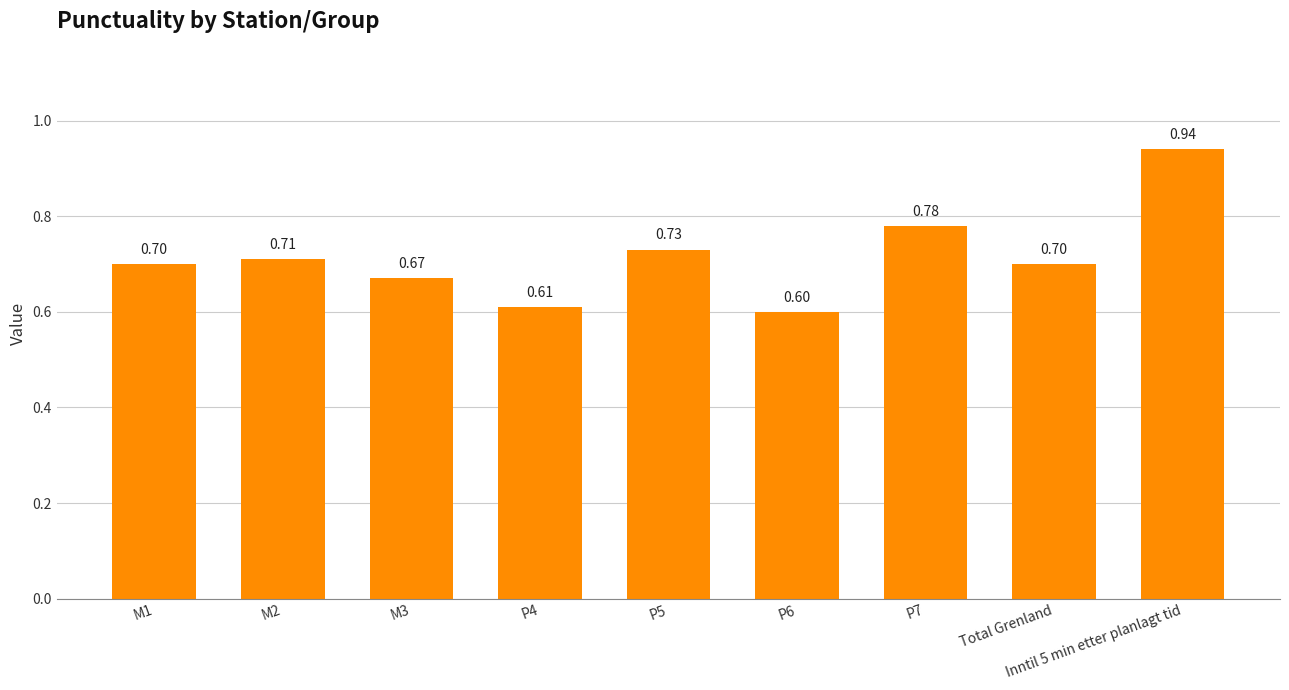

What is the label of the 5th bar from the right?

P5